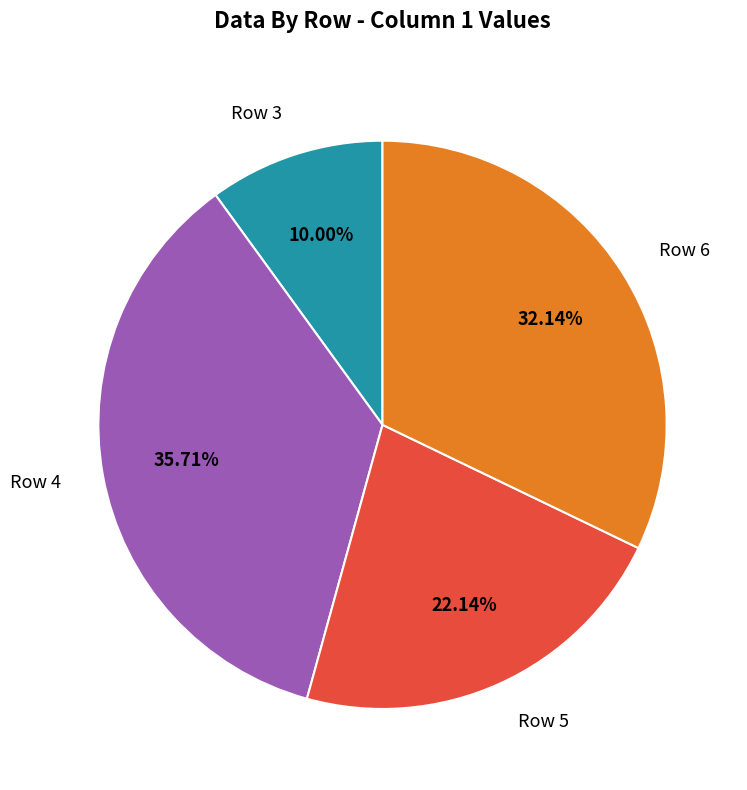

How many segments does this pie chart have?

4